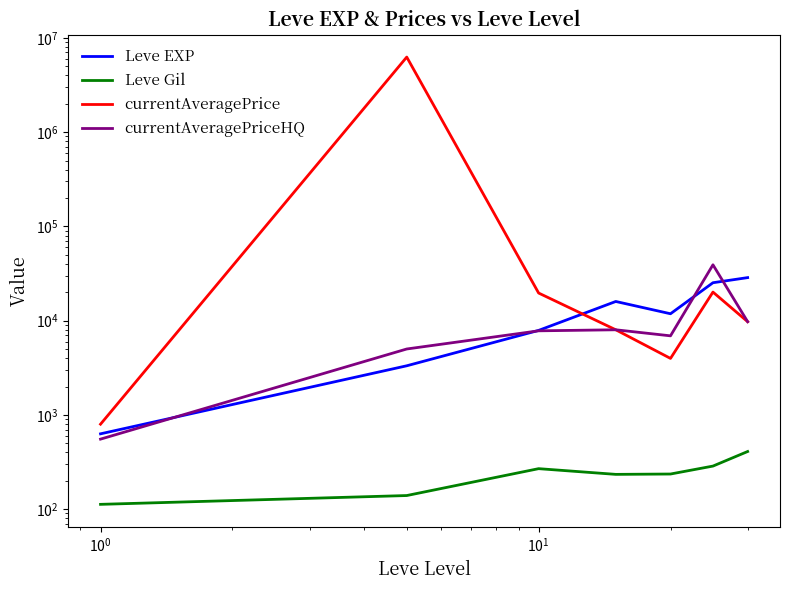

Reading left to right, transcribe all the data shown in this chart.

Leve EXP: 630.0	3320.0	7880.0	15975.0	11835.0	25250.0	28615.0
Leve Gil: 112.5	139.5	269.0	234.0	236.0	286.5	409.0
currentAveragePrice: 797.3	6255000.0	19630.0	8000.0	3975.0	20091.5	9750.0
currentAveragePriceHQ: 553.4	5004.0	7799.8	8000.0	6900.0	39133.0	9750.0